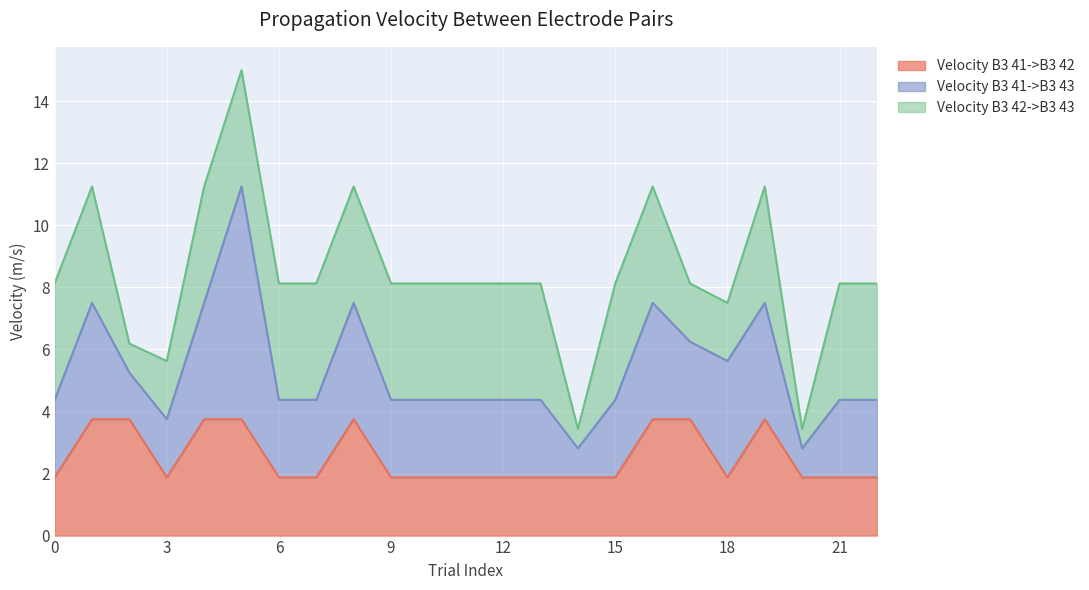

The Velocity B3 41->B3 42 series shows 0.8 at 22. True or false?

False